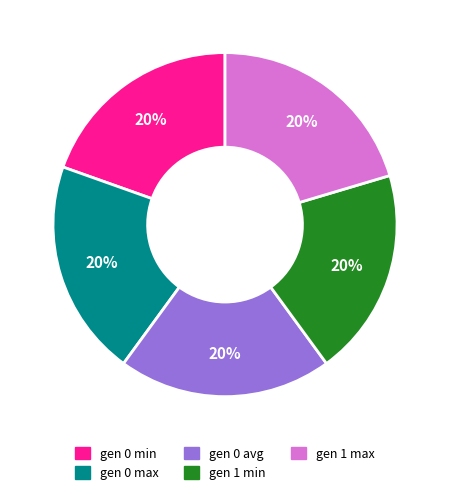

To the nearest percent, what percentage of the pie is gen 1 max?

20%